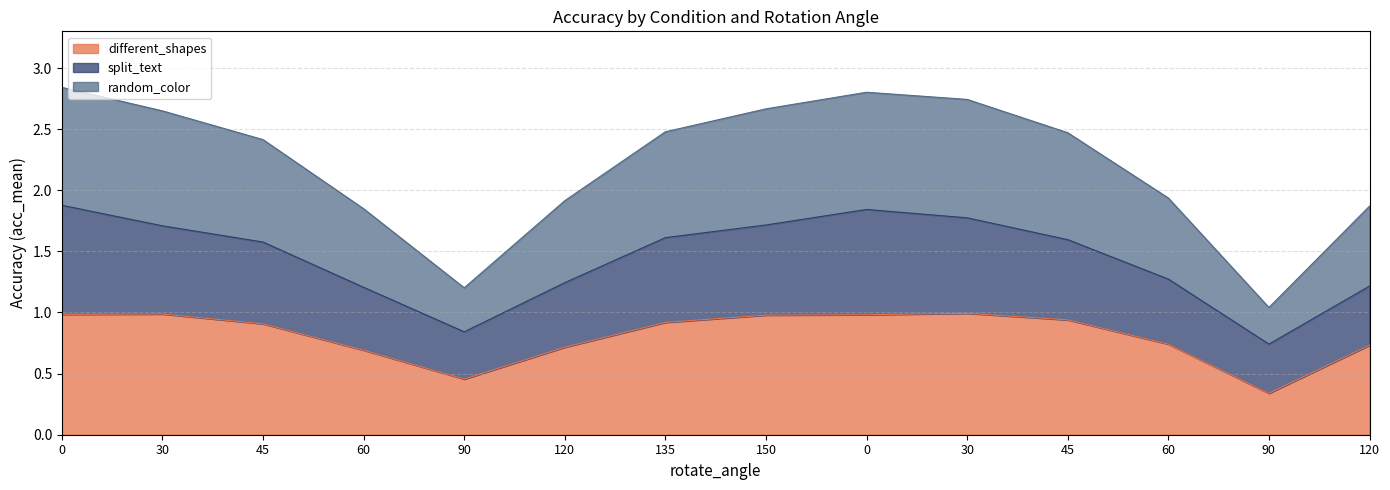

What is the difference between the second highest and minimum values in the random_color series?

1.8